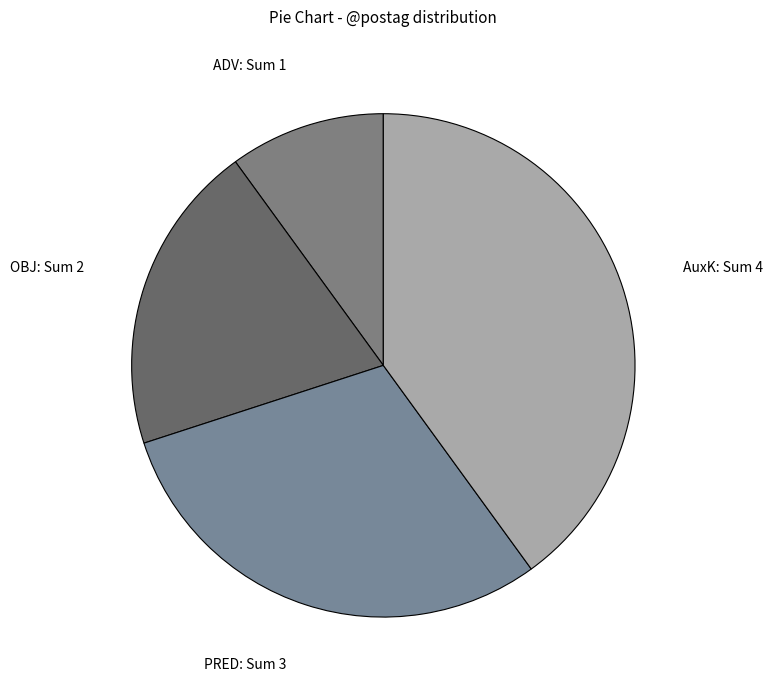

Does PRED represent more than half of the total?

No